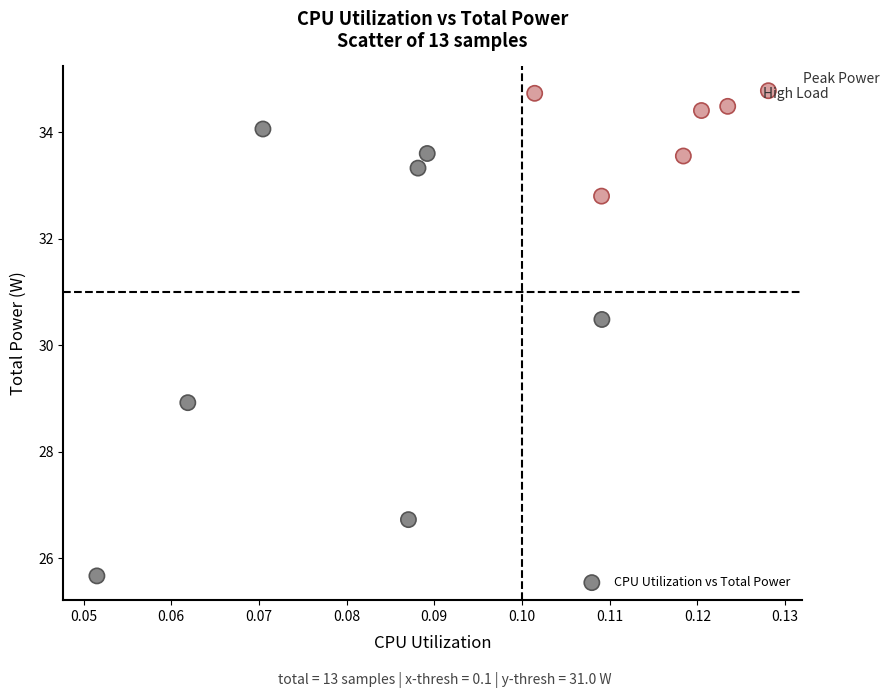

What is the range of Y values (max minus min)?

9.1